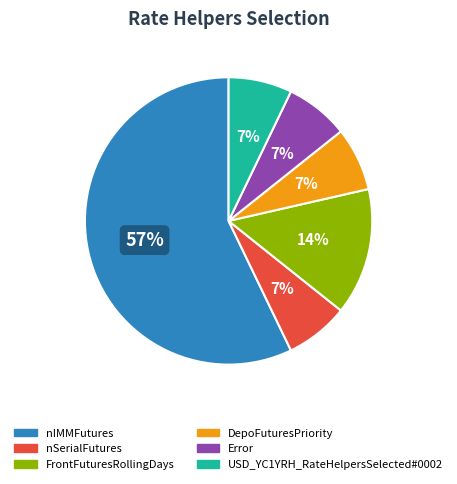

Approximately how many times larger is the value at Error compared to DepoFuturesPriority?

1.0